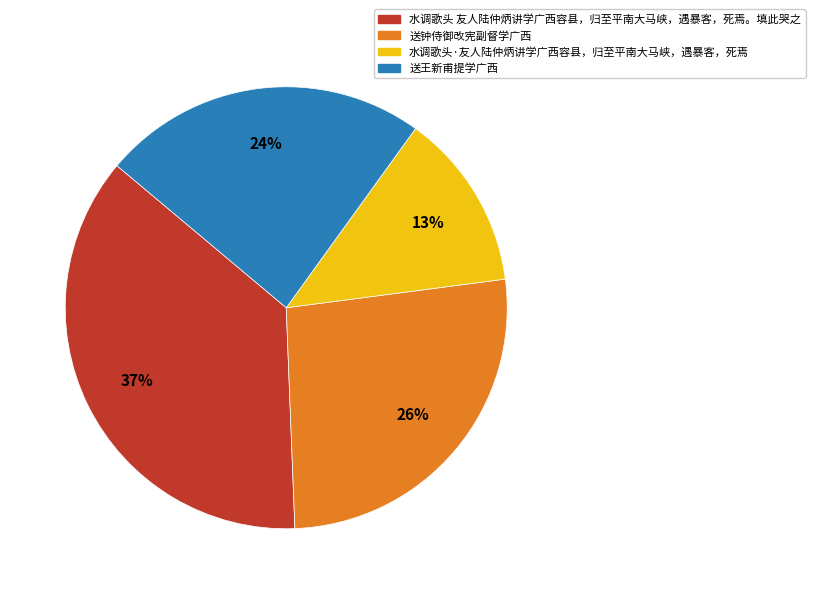

Which slice is the largest?

水调歌头 友人陆仲炳讲学广西容县，归至平南大马峡，遇暴客，死焉。填此哭之